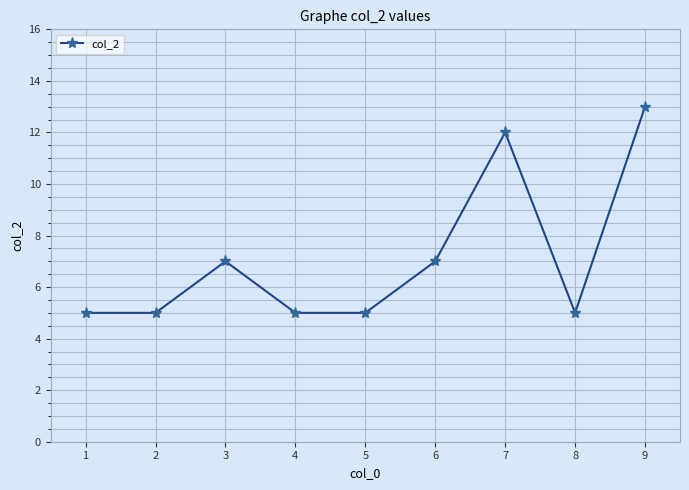

Which category has the highest value across all series?

9